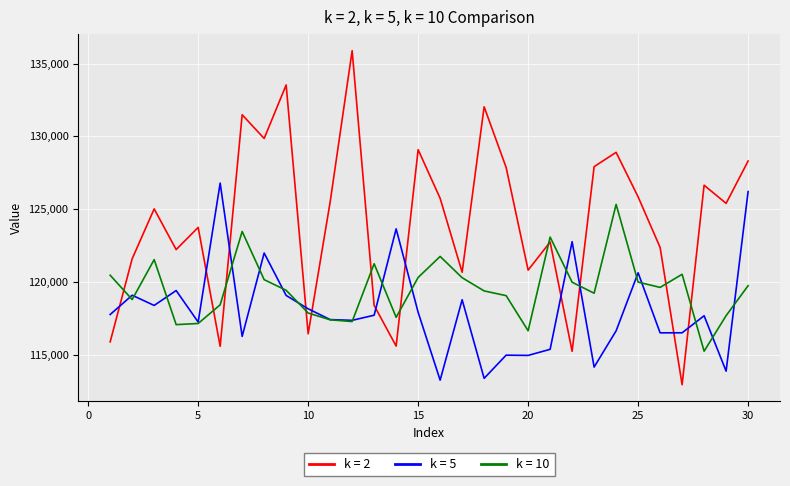

What is the greatest value displayed?

135885.3